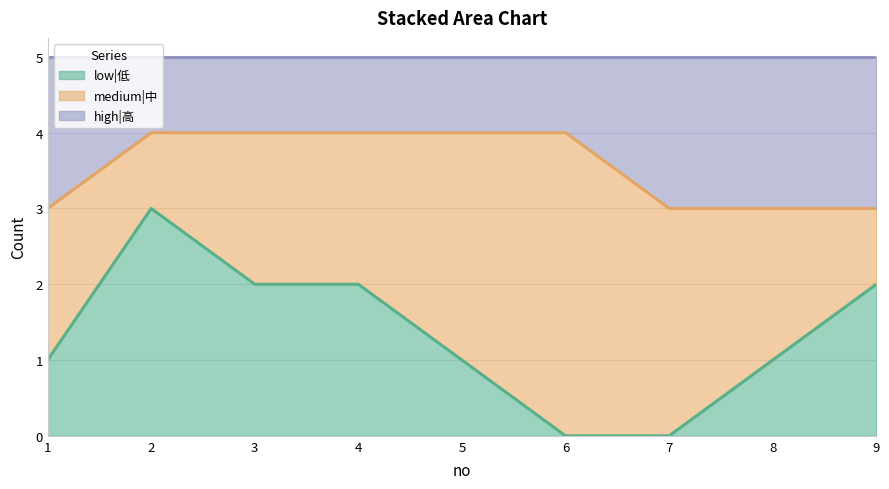

Where is high|高 nearest to the value 3?

1